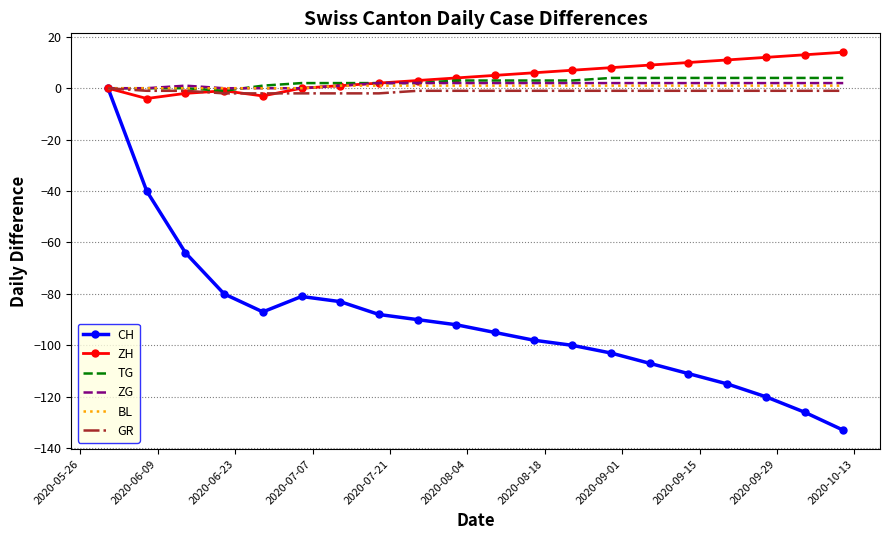

Which series has the widest spread of values?

CH